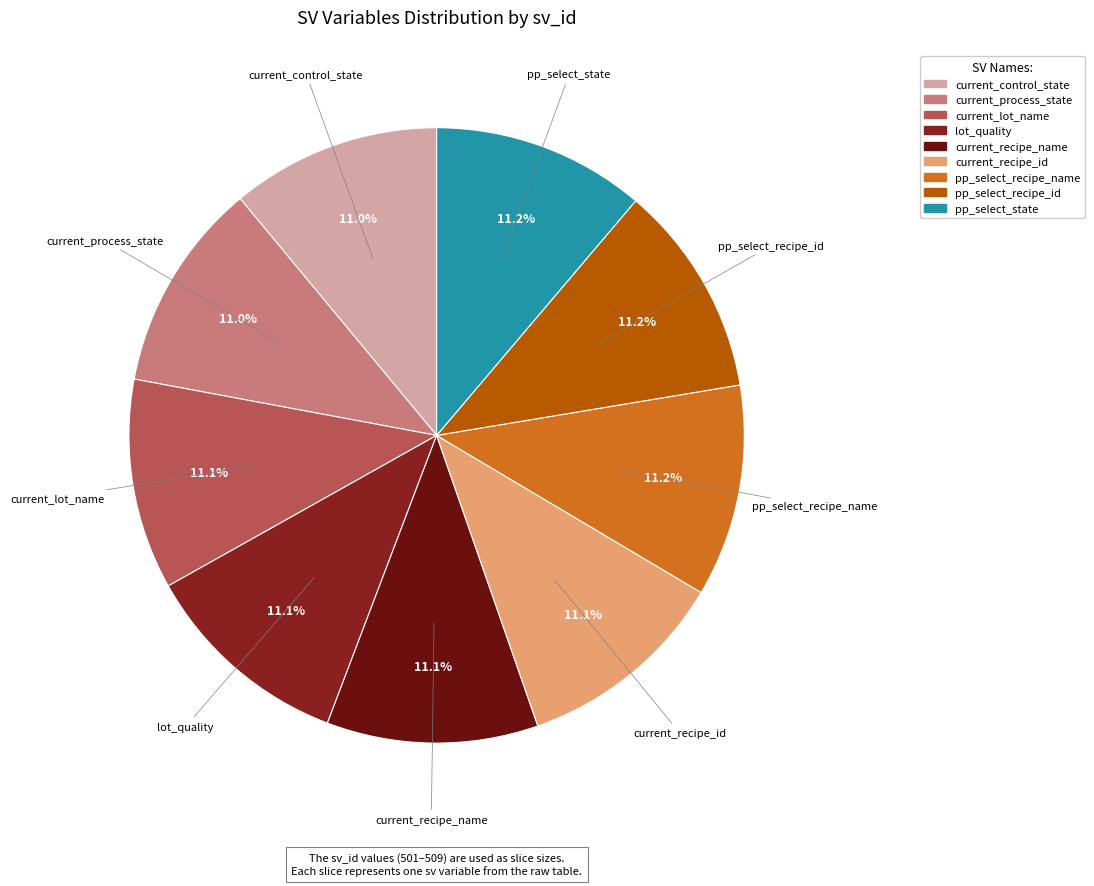

How many segments does this pie chart have?

9